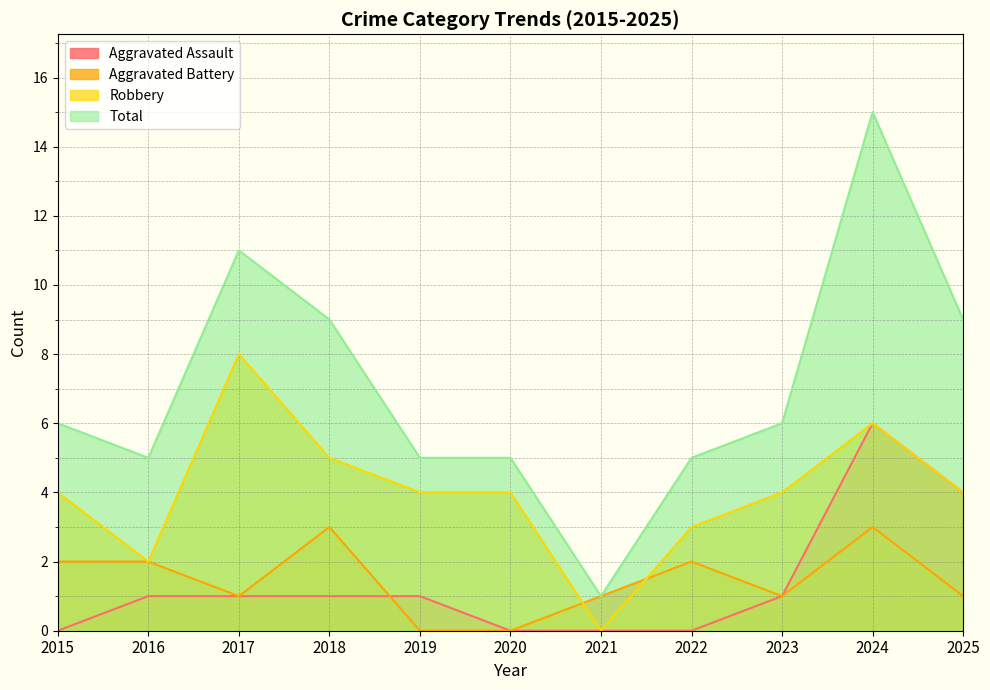

What are all the series names shown in the legend?

Aggravated Assault, Aggravated Battery, Robbery, Total